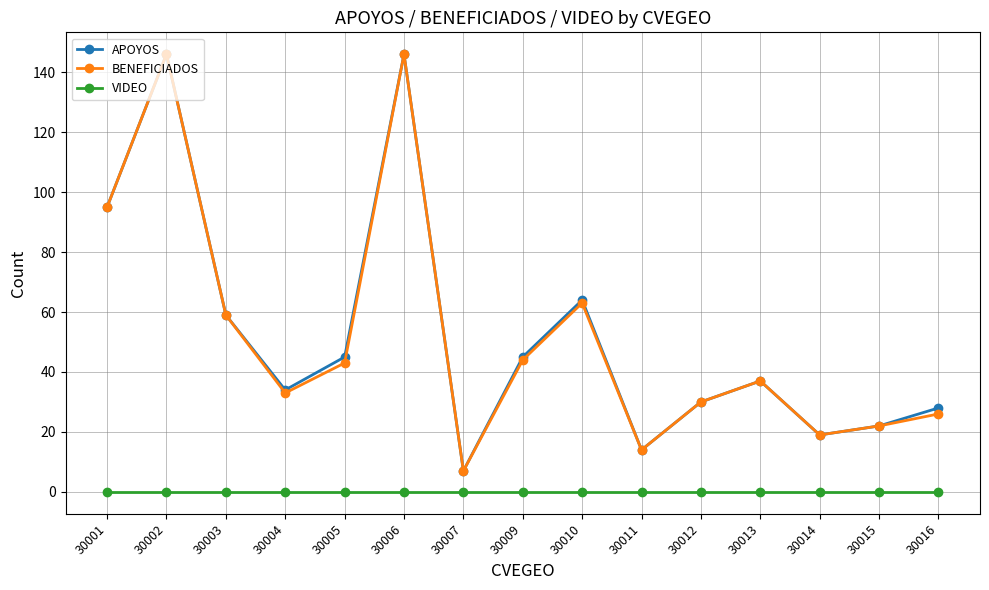

What is the value of the APOYOS point at the 7th from the left?

7